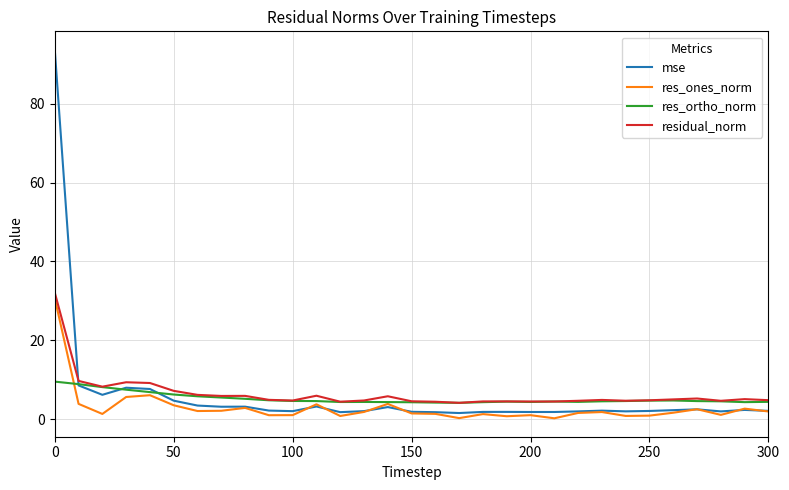

What is the difference between the maximum and second lowest values in the res_ones_norm series?

30.4